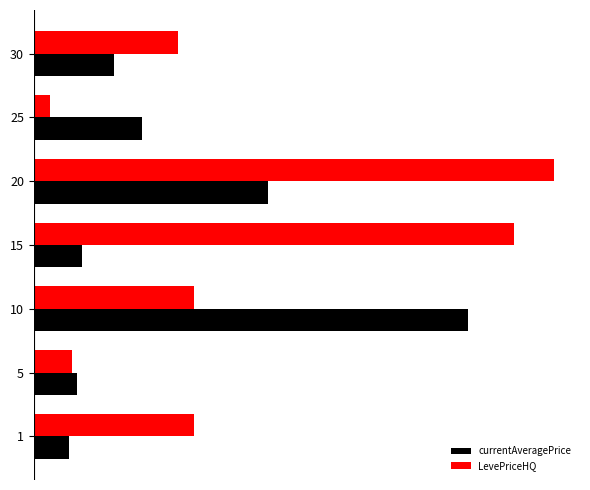

What are all the series names shown in the legend?

currentAveragePrice, LevePriceHQ